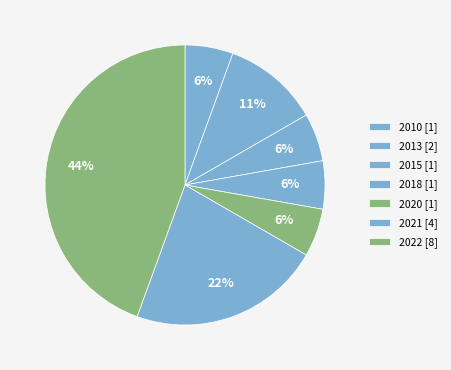

Count the number of slices in the pie.

7